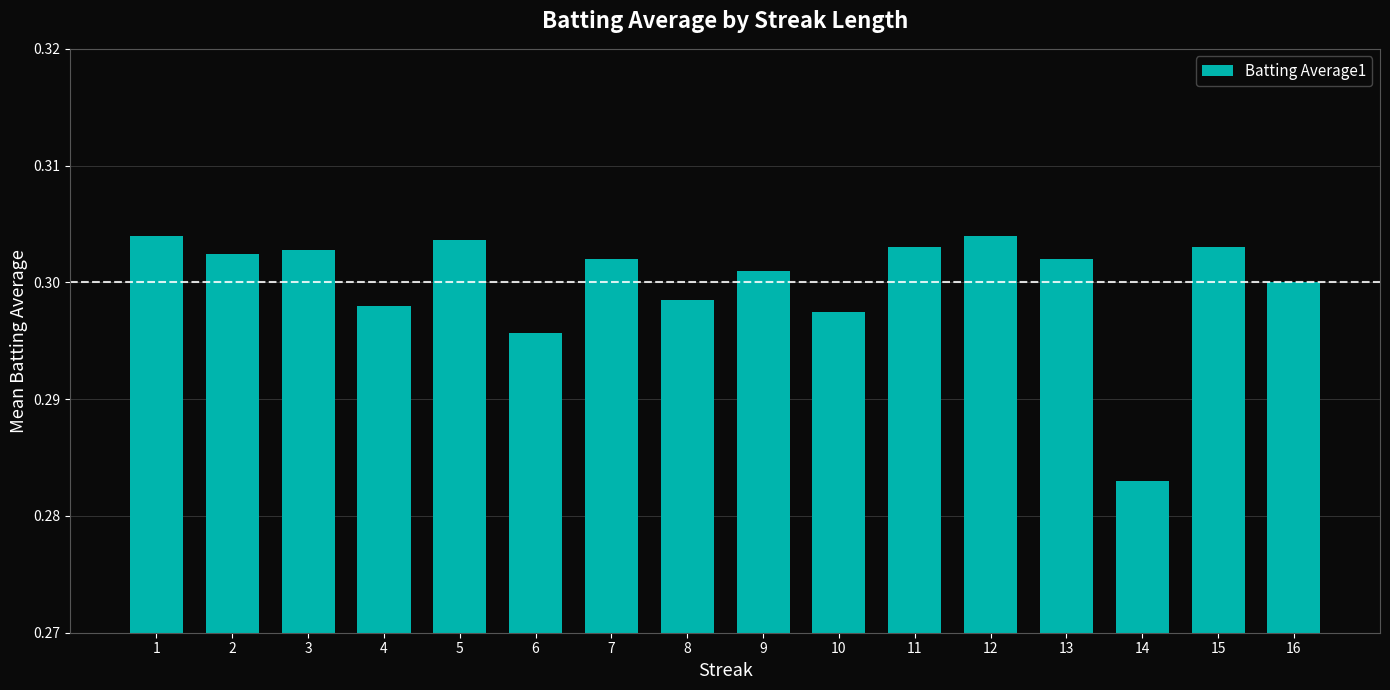

The value at 6 is 0.1. True or false?

False